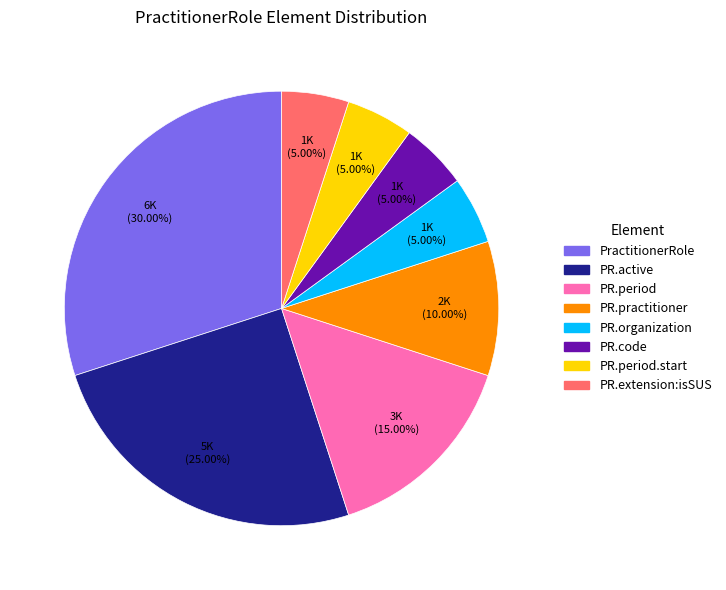

Is there any slice that represents more than half of the pie?

No